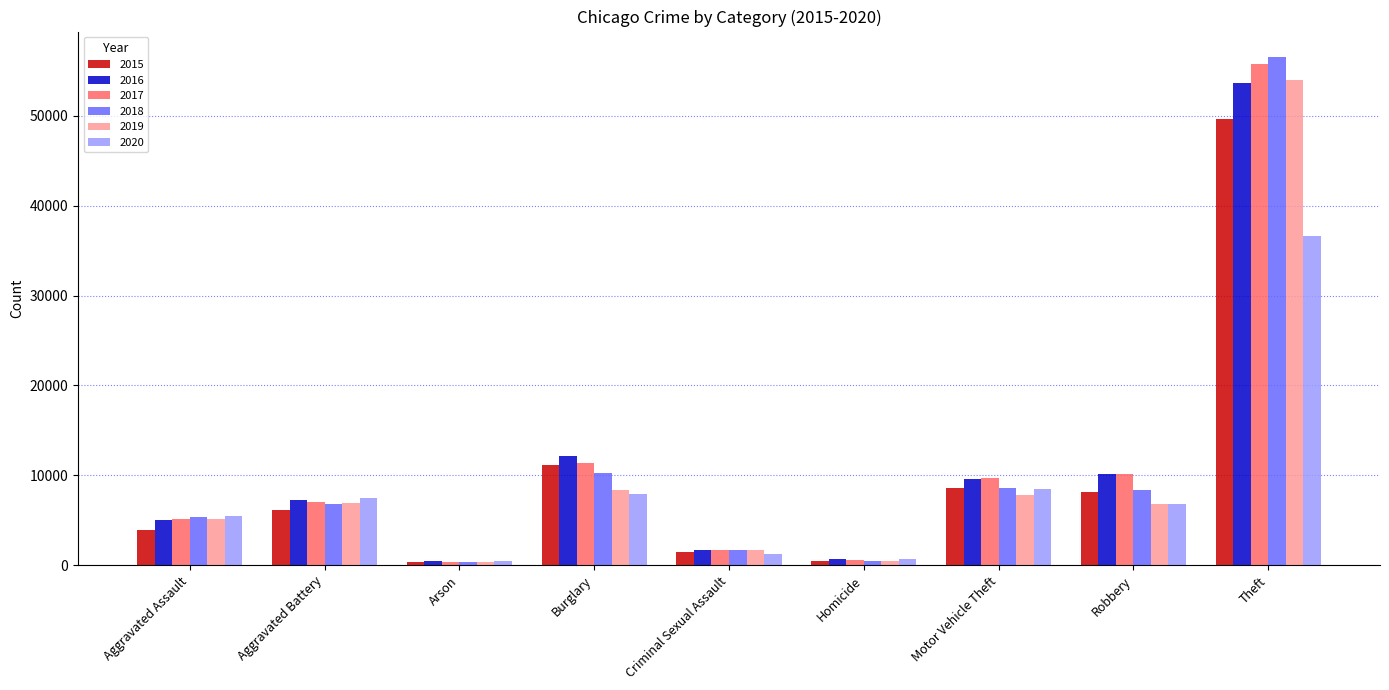

What are all the series names shown in the legend?

2015, 2016, 2017, 2018, 2019, 2020